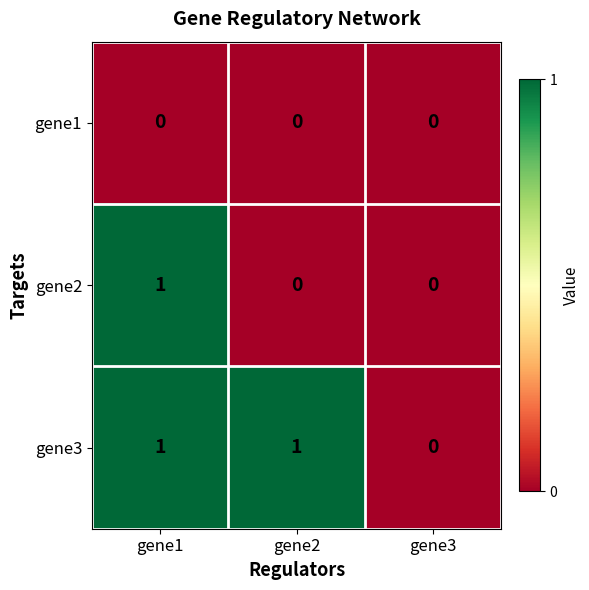

Count the gene2 values in the range 0 to 1.

3